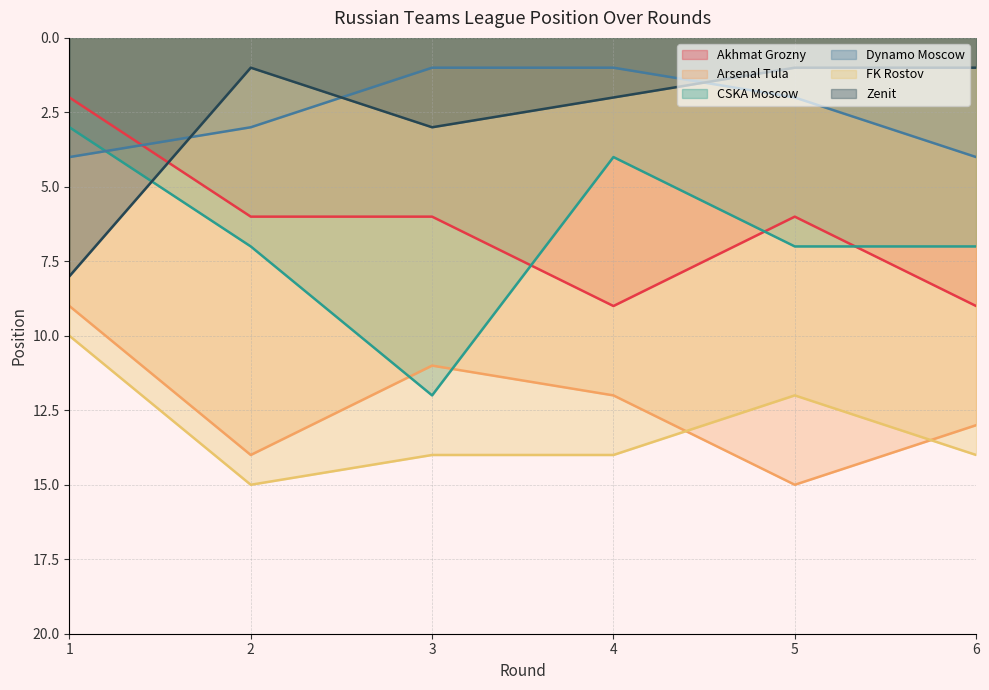

What is the total value across all series at 3?

47